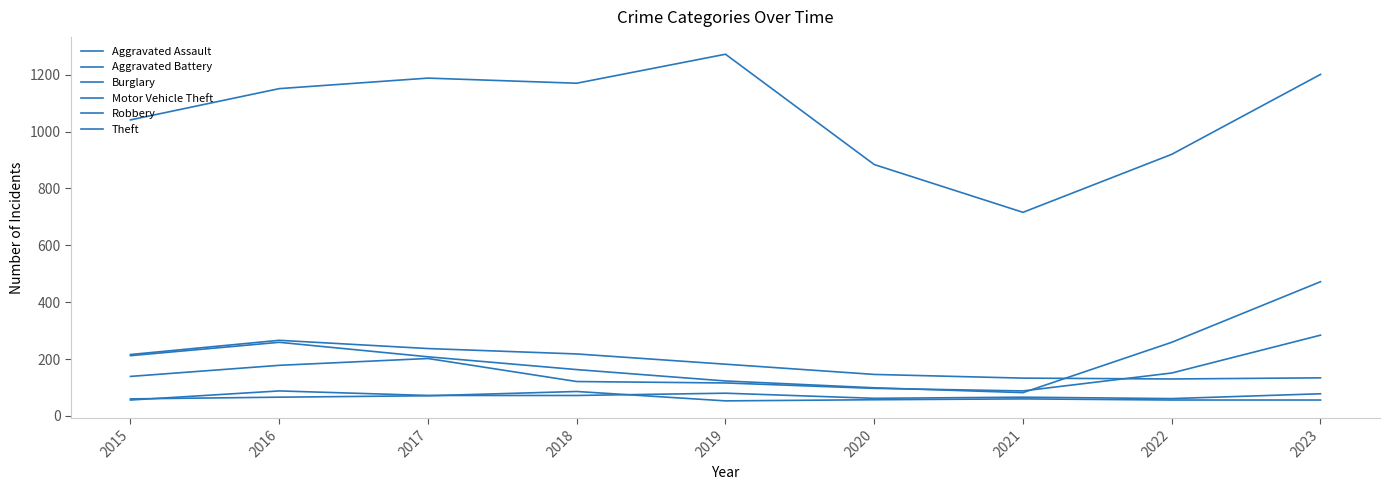

At which label is Aggravated Assault closest to 72?

2017